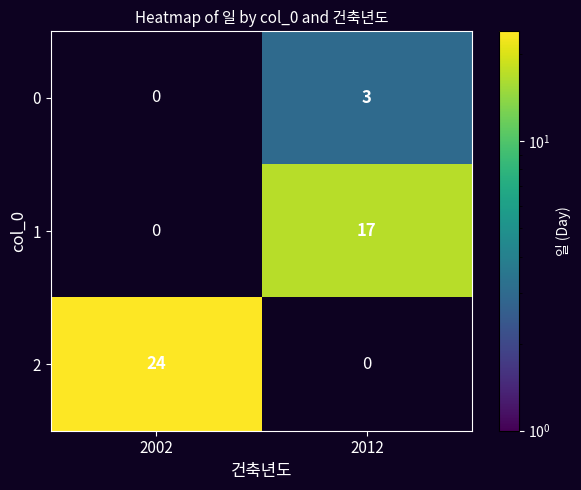

Which category has the highest value across all series?

2002